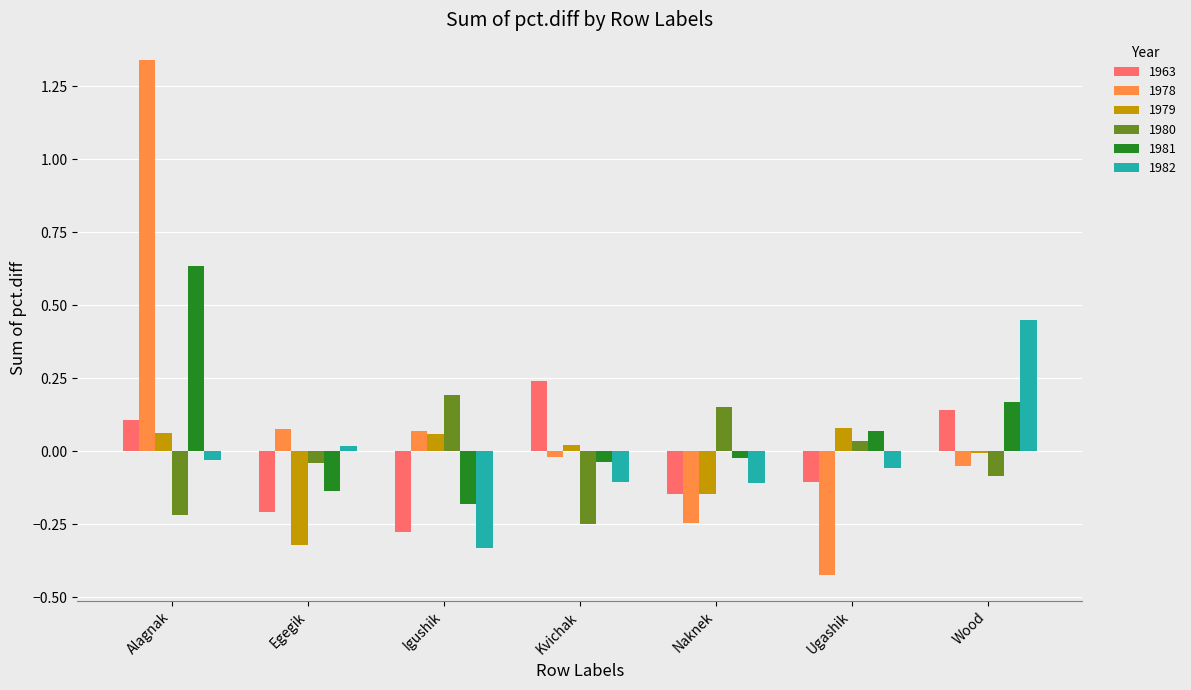

How many 1963 values are between 0 and 1?

3